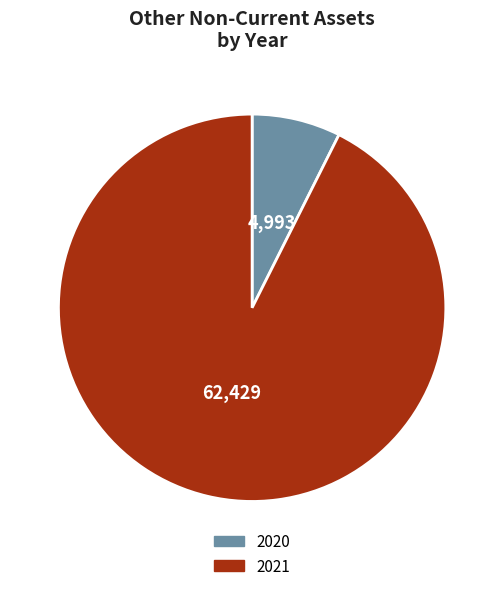

Which category accounts for the majority?

2021